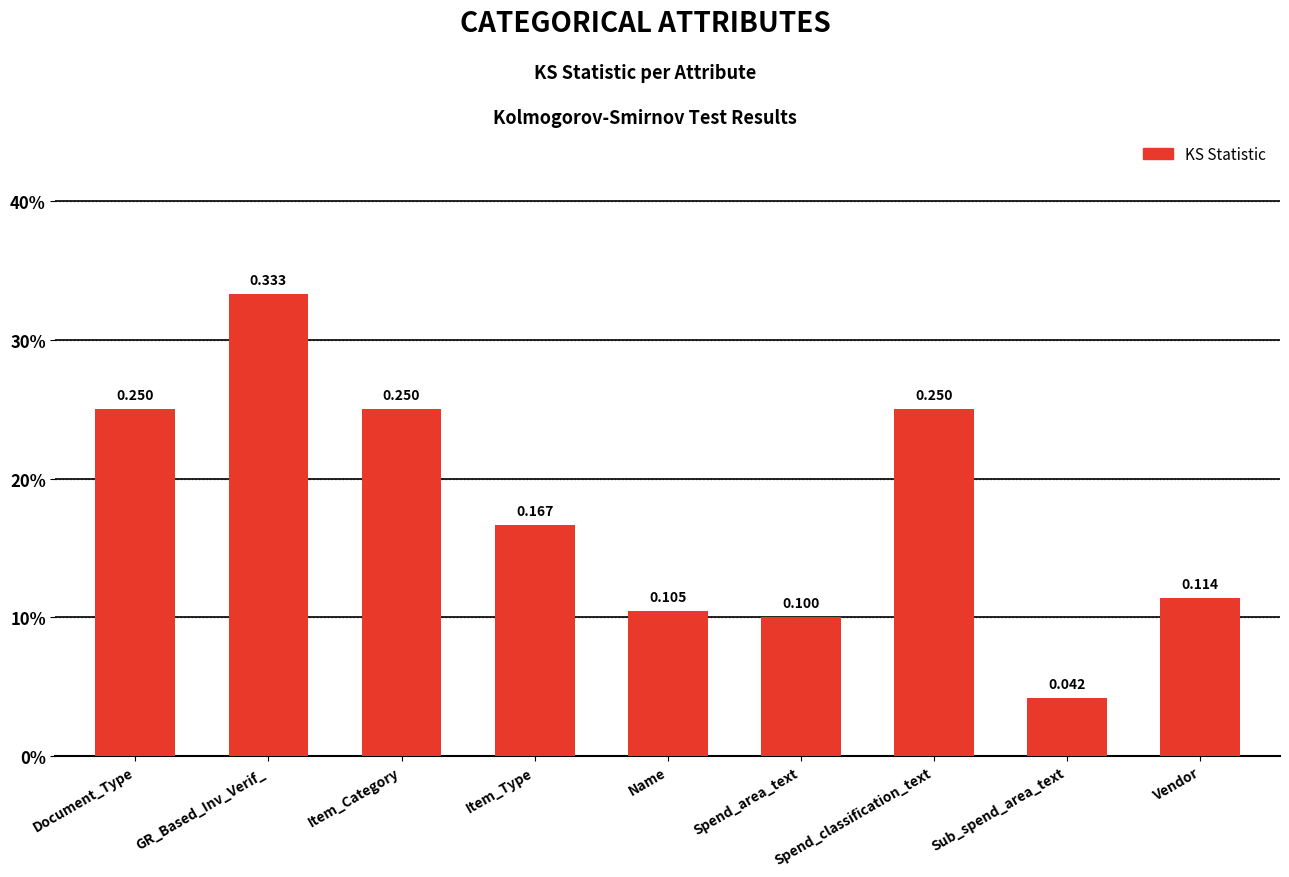

Reading left to right, list all the values displayed in this chart.

Document_Type=0.2	GR_Based_Inv_Verif_=0.3	Item_Category=0.2	Item_Type=0.2	Name=0.1	Spend_area_text=0.1	Spend_classification_text=0.2	Sub_spend_area_text=0.0	Vendor=0.1